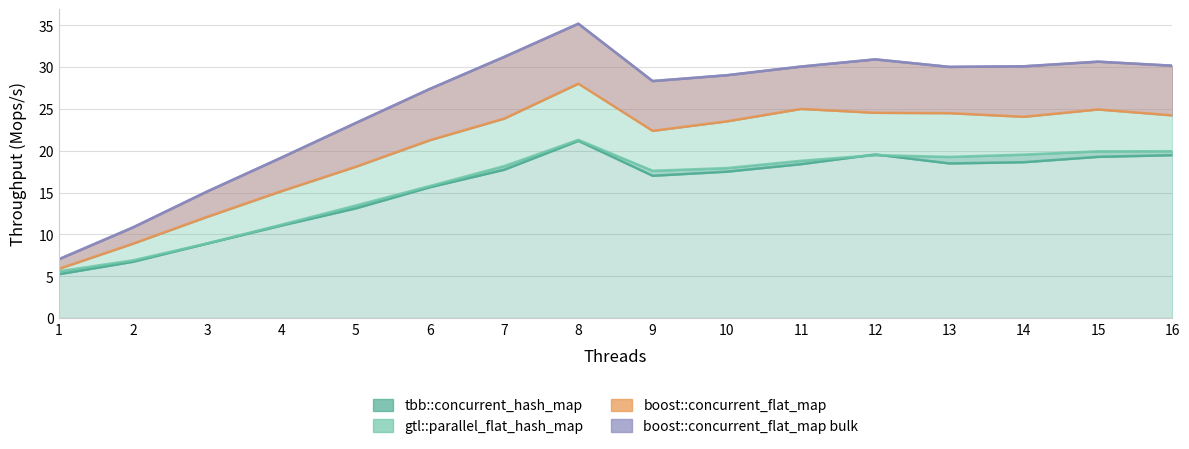

Where is the first local maximum for boost::concurrent_flat_map bulk?

8